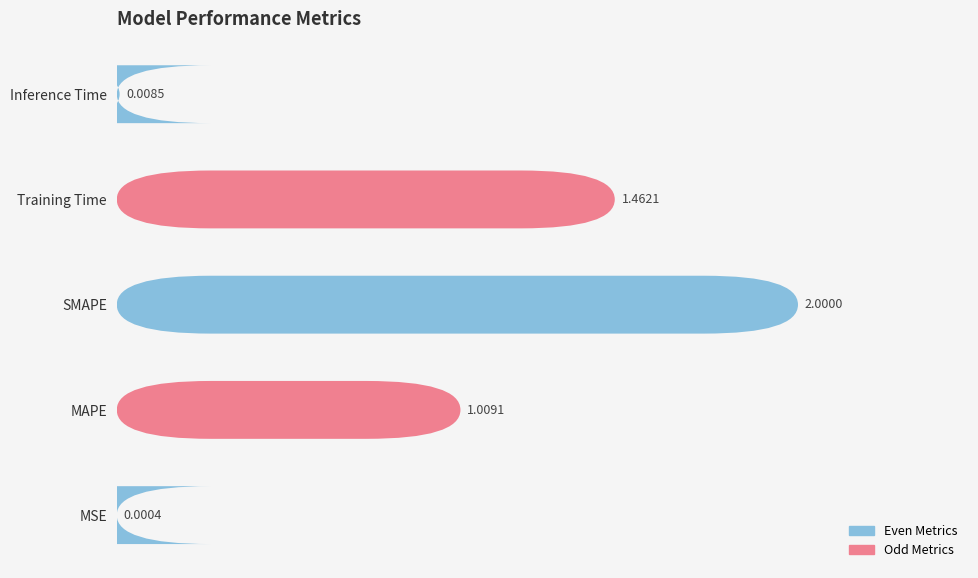

Reading left to right, list all the values displayed in this chart.

0.0	1.0	2.0	1.5	0.0